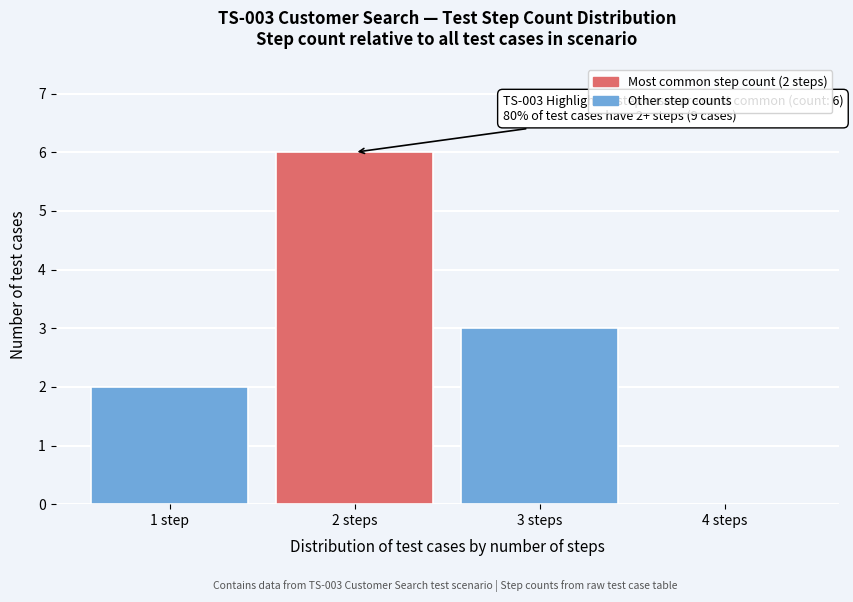

Reading left to right, extract all data points from this chart.

1 step=2	2 steps=6	3 steps=3	4 steps=0